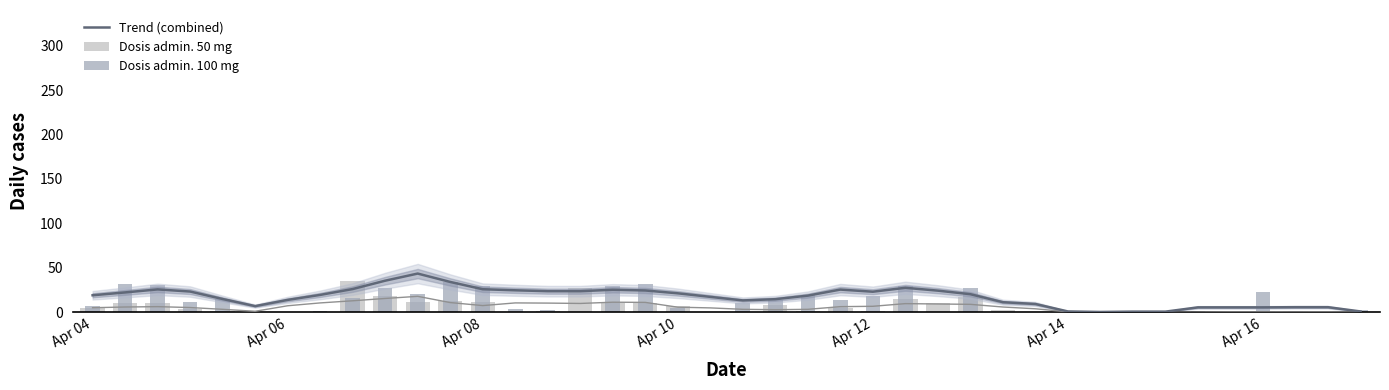

What position from the right is 11?

29